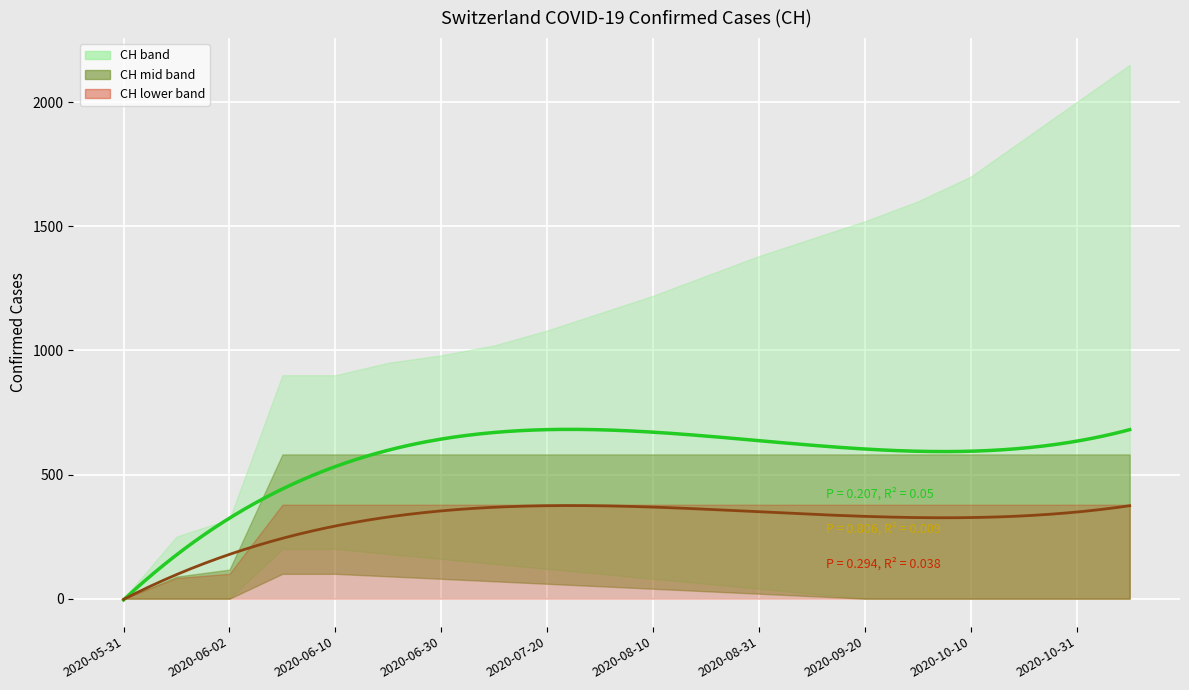

What is the label of the 8th point from the left?

2020-07-09